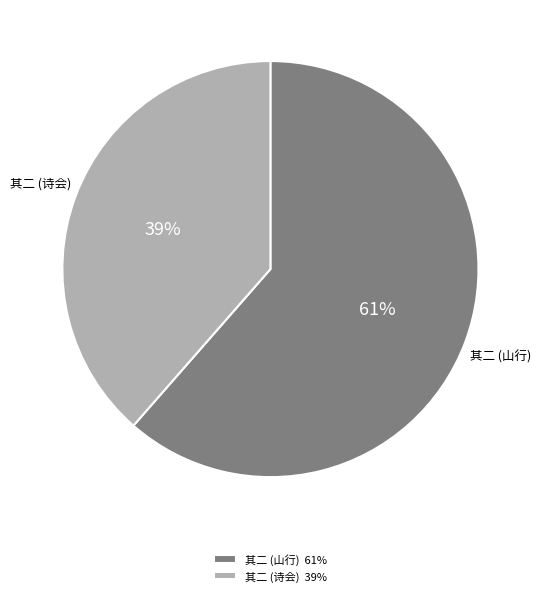

What is the ratio of the value at 其二 (诗会) 39% to the value at 其二 (山行) 61%?

0.6